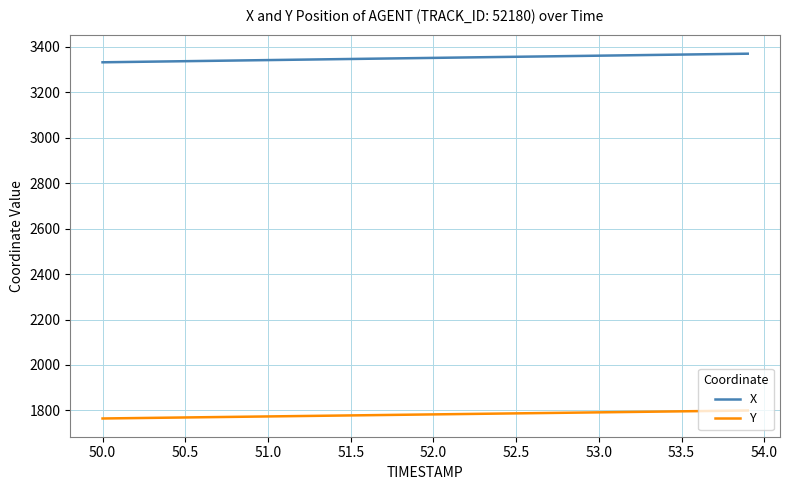

True or false: Y and X intersect in this chart.

False